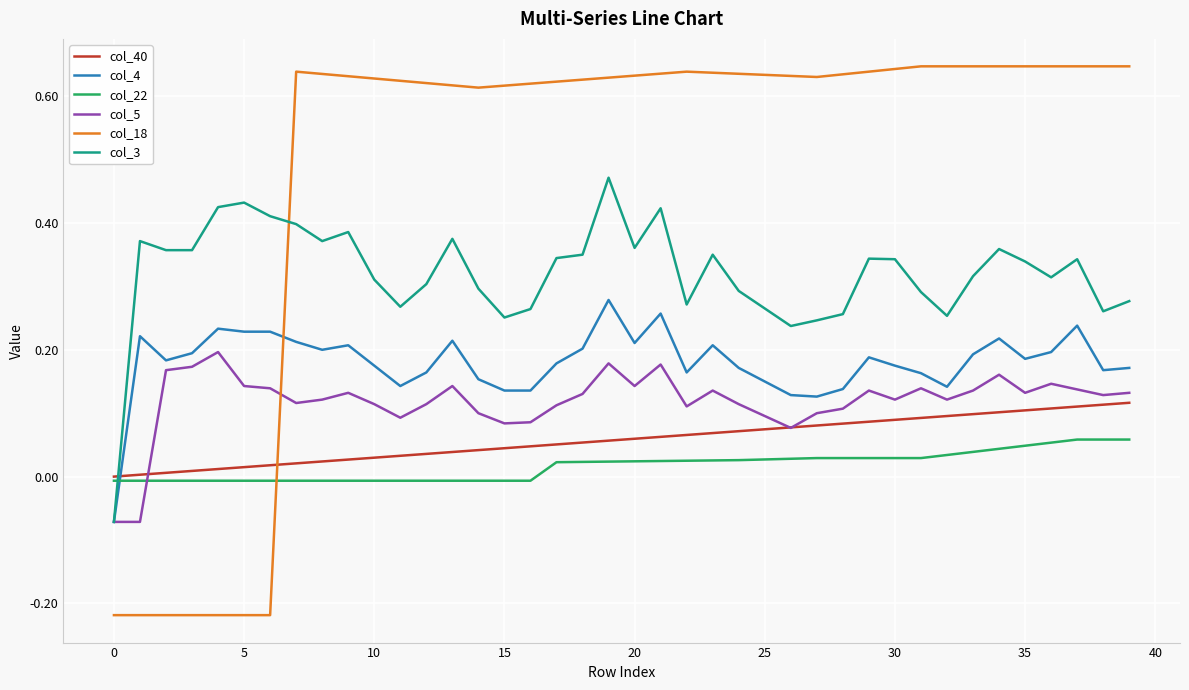

Which series has the widest spread of values?

col_18